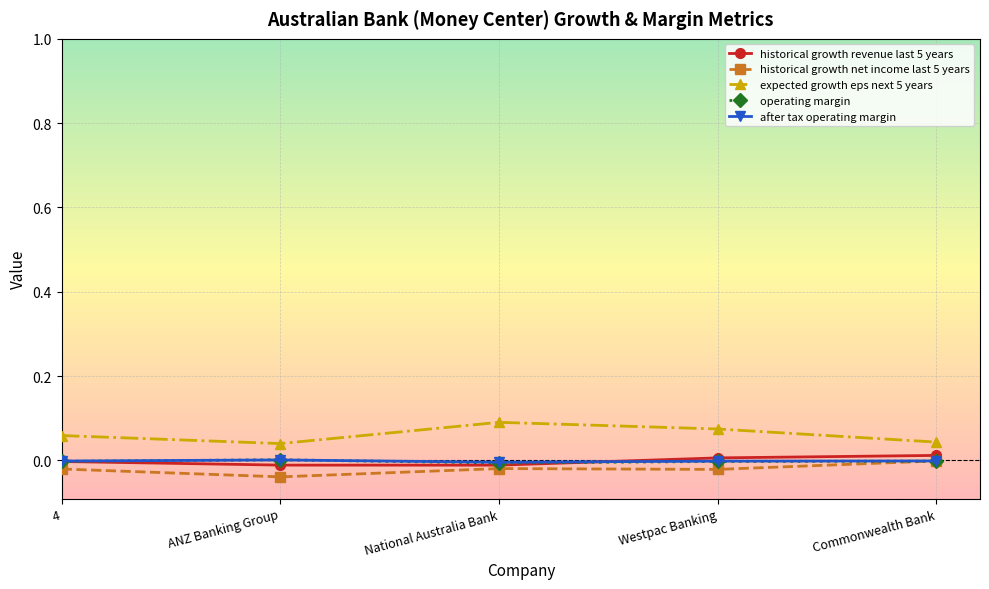

Is the value of historical growth net income last 5 years at Commonwealth Bank greater than the value of expected growth eps next 5 years at Commonwealth Bank?

No